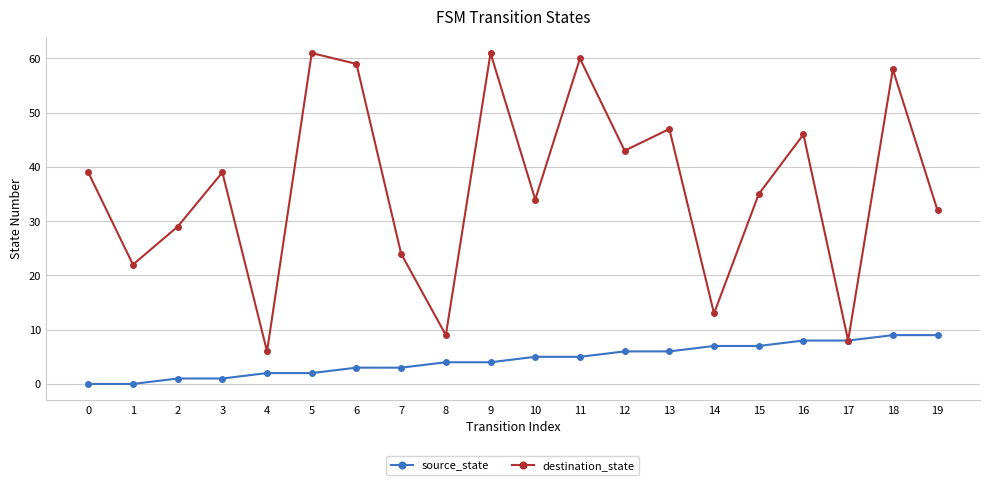

Rank the series by their average value, from highest to lowest.

destination_state, source_state